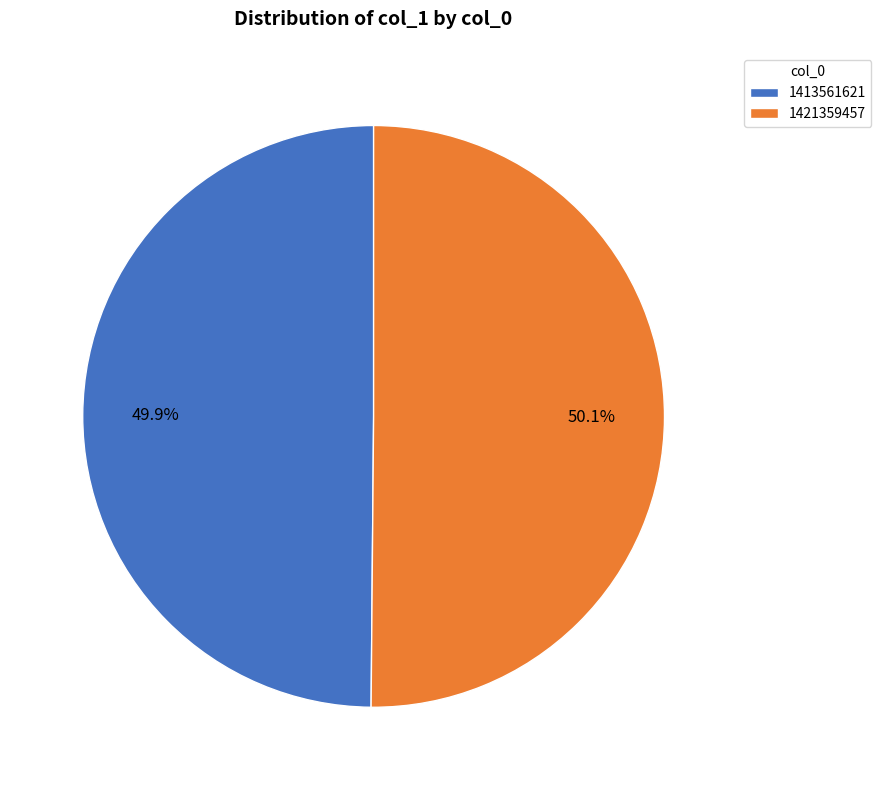

Do 1413561621 and 1421359457 together represent more than half of the pie?

Yes